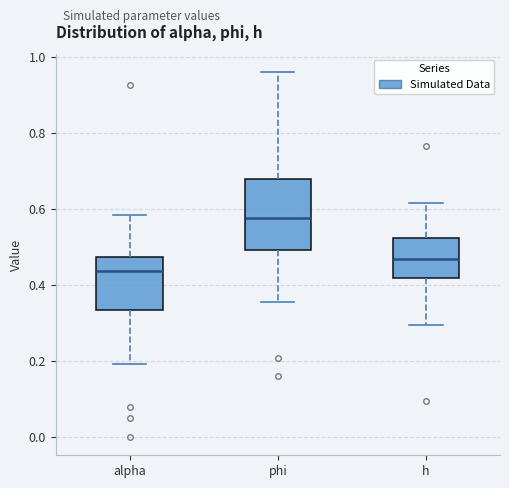

Where is the upper edge of the box for alpha on the y-axis? The values are not printed on the chart, so give them approximately, as read against the axis.

0.48